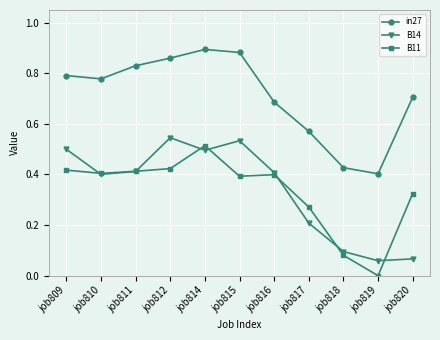

In B14, how many points are higher than both neighbors (excluding endpoints)?

2